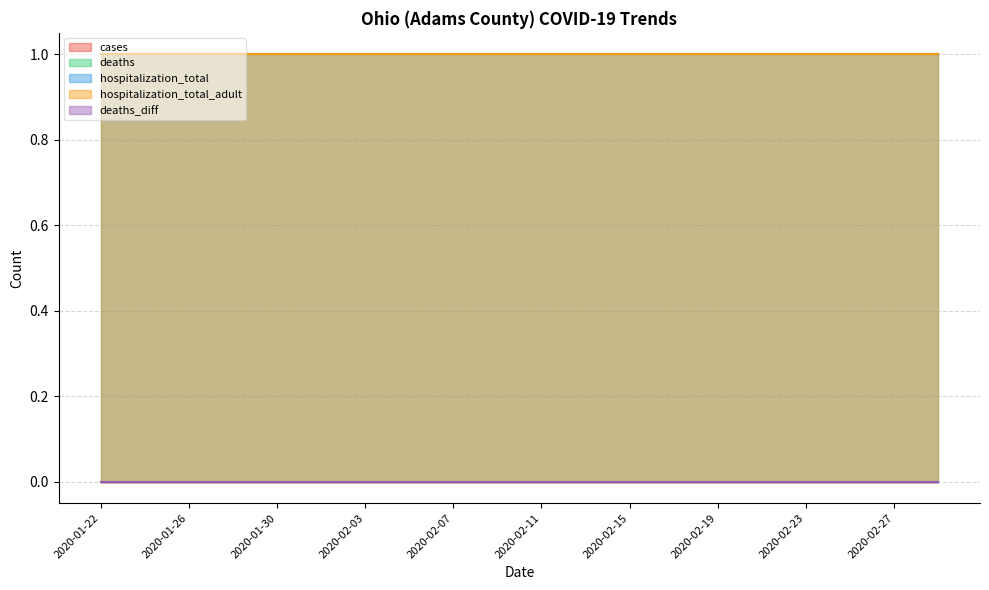

How many lines are shown in the chart?

5